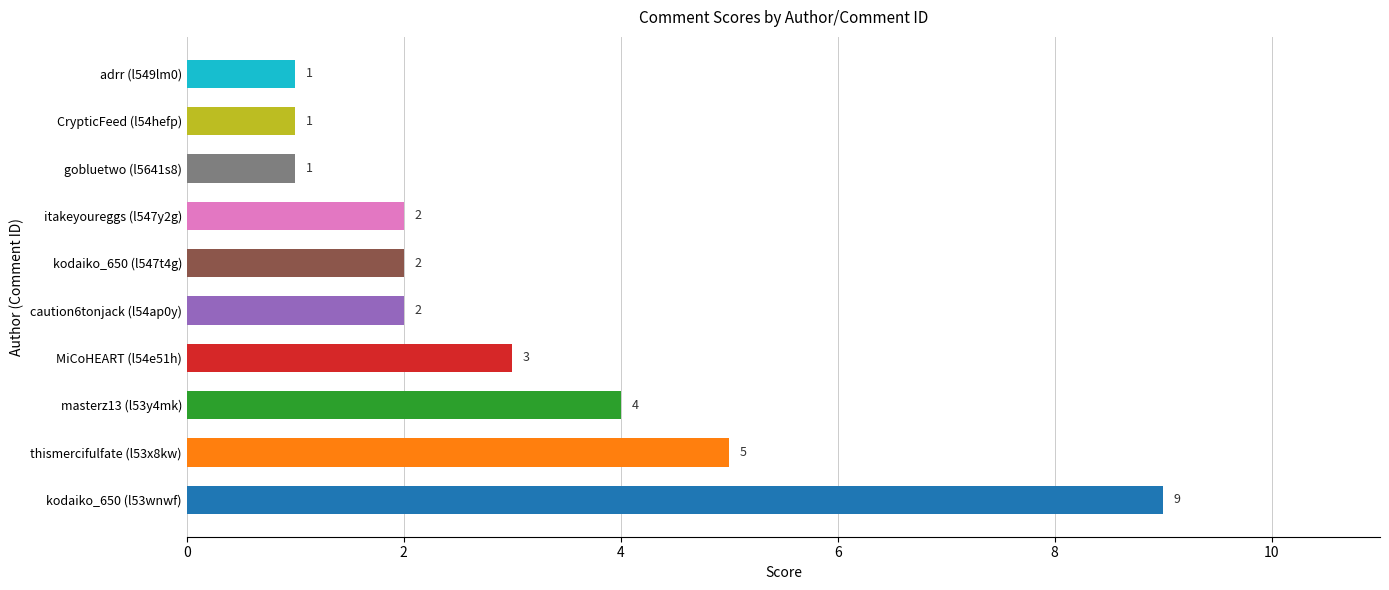

Which has a higher value, caution6tonjack (l54ap0y) or gobluetwo (l5641s8)?

caution6tonjack (l54ap0y)